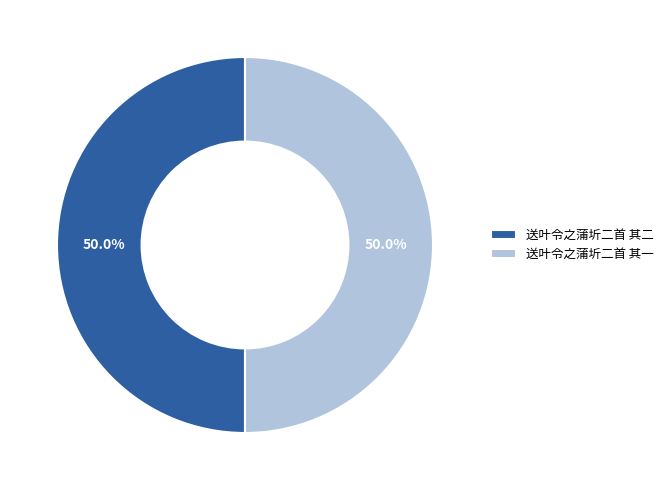

Count the number of slices in the pie.

2